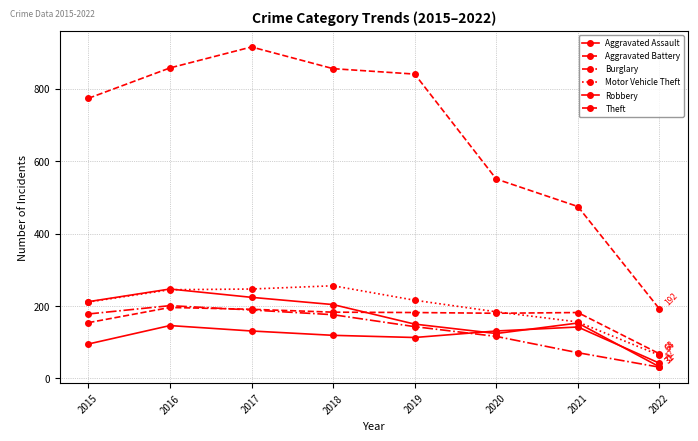

Is this an area chart (filled region under the line)?

No